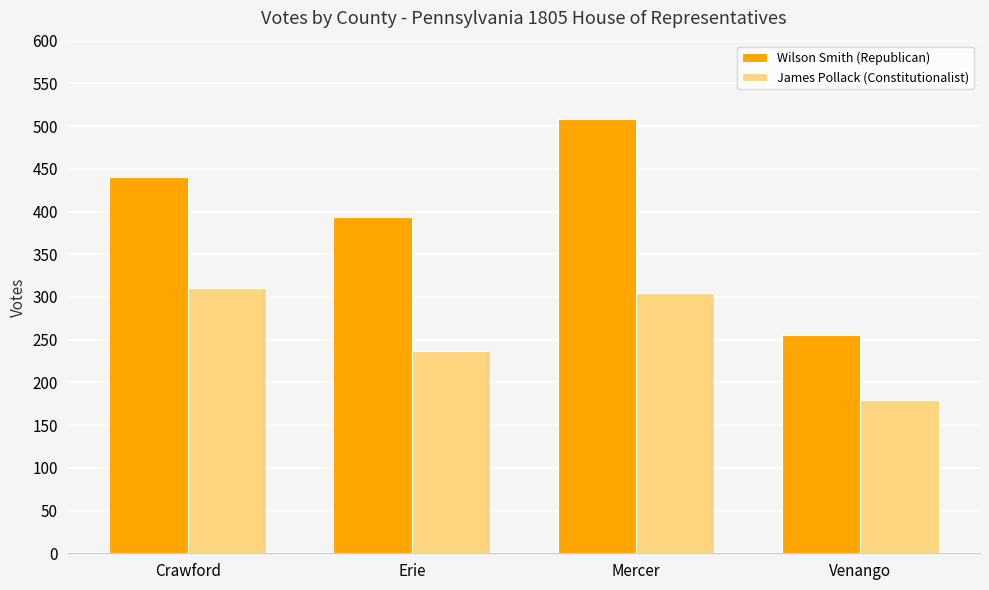

At which category is the sum across all series the highest?

Mercer